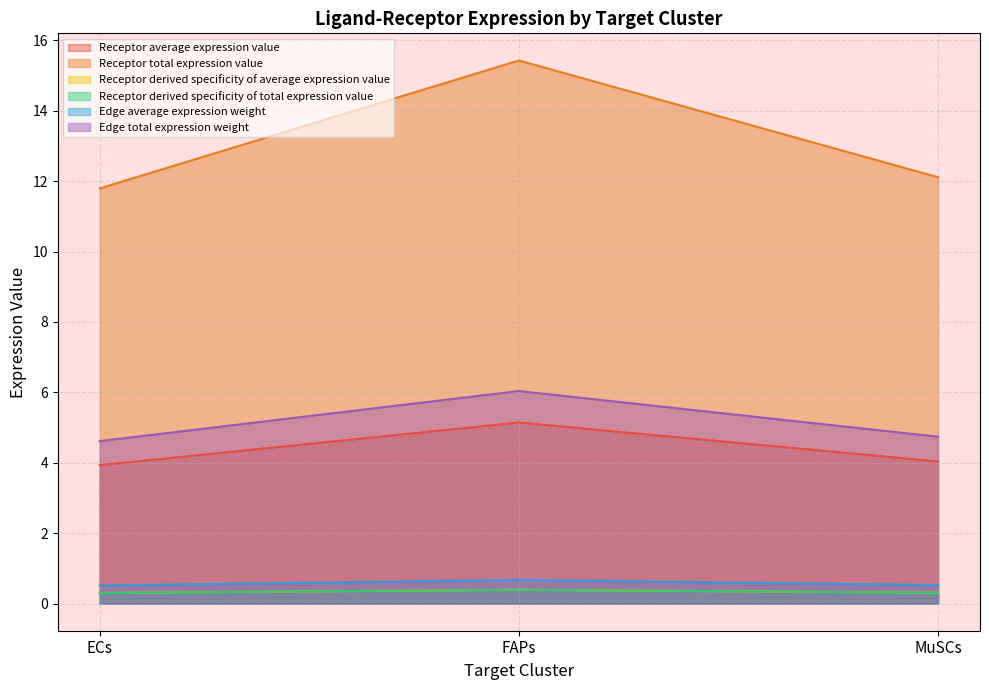

What is the total value across all series at FAPs?

28.1